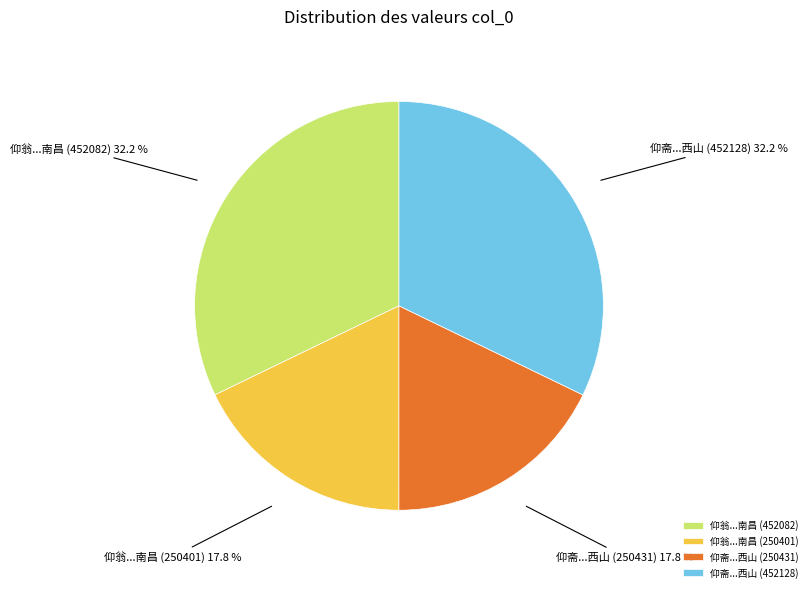

How many slices are in this pie chart?

4